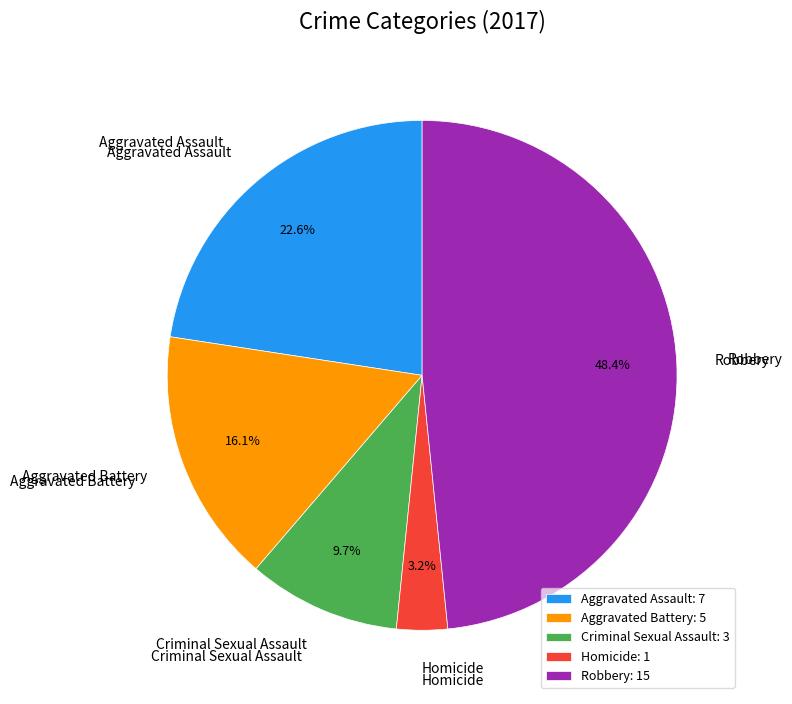

How many segments does this pie chart have?

5